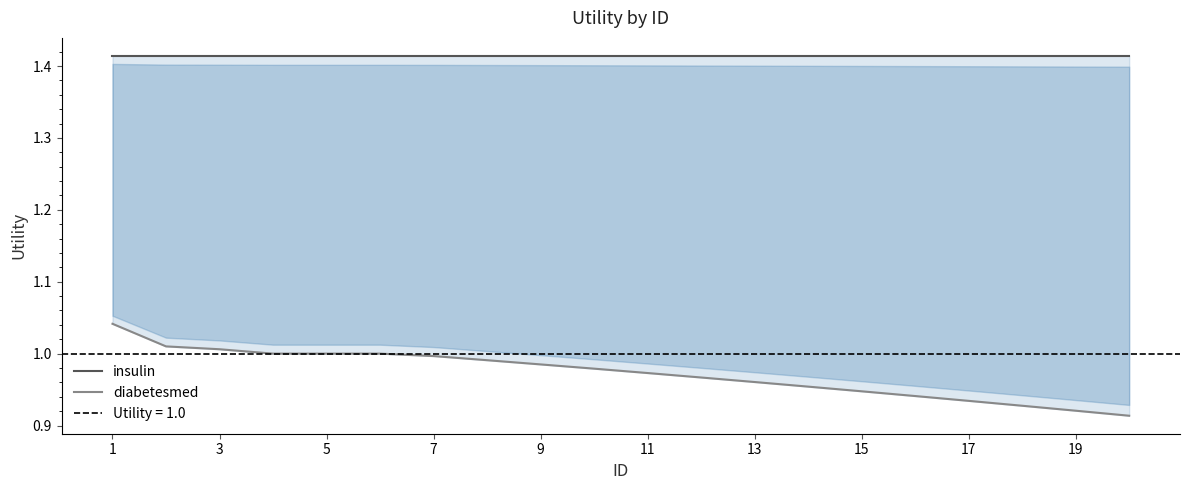

True or false: insulin has more than 2 points higher than both neighbors.

False